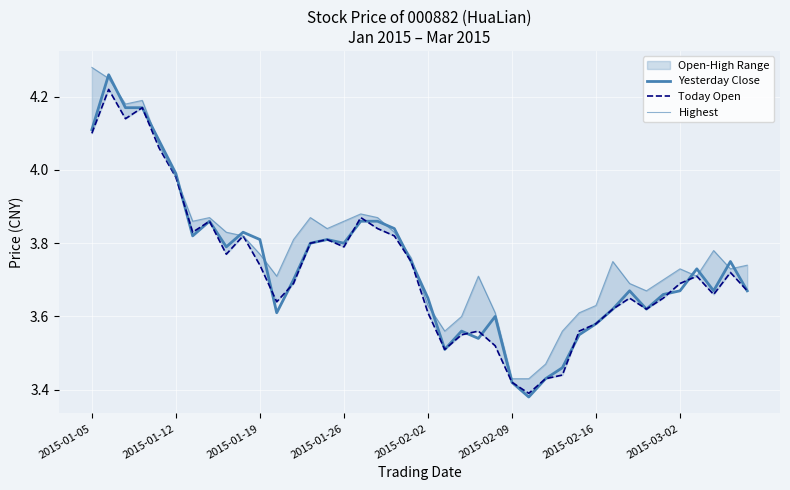

How many lines are shown in the chart?

3